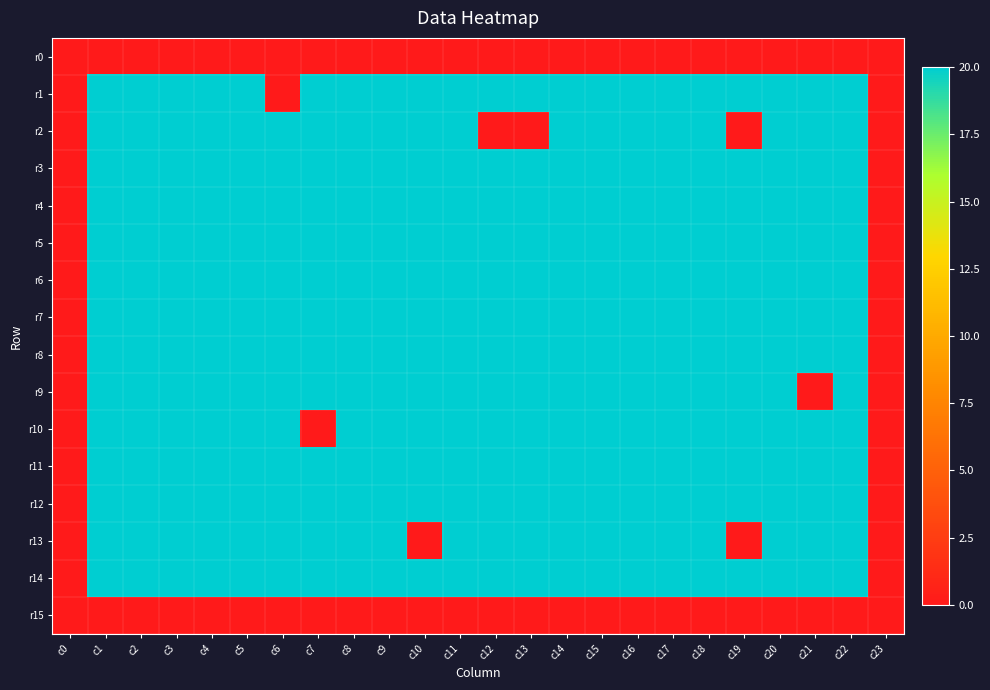

Between c19 and c18, which is larger?

c19